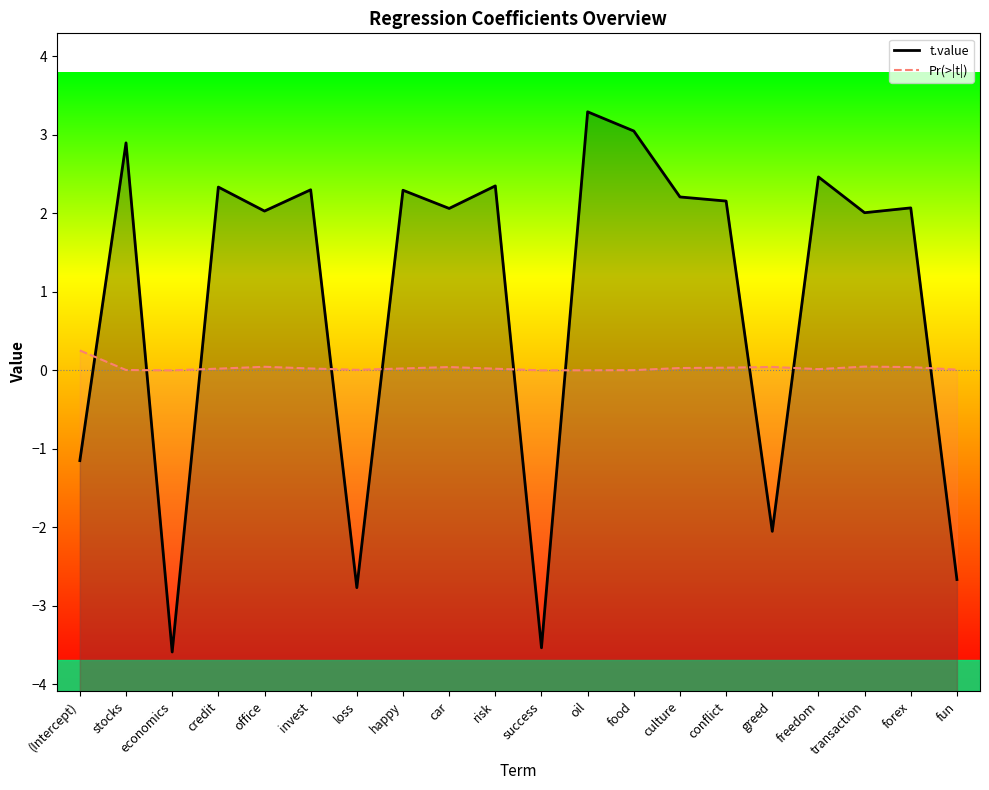

After their last crossing, which series has the higher values: t.value or Pr(>|t|)?

Pr(>|t|)